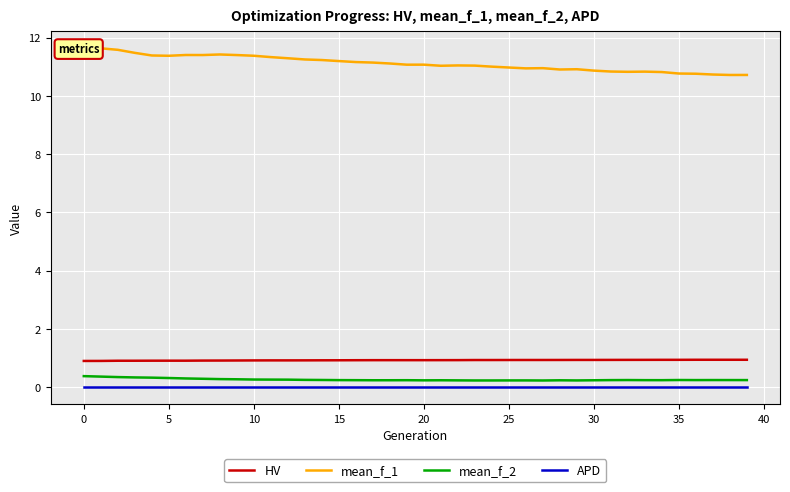

Which series has the largest range (max minus min)?

mean_f_1